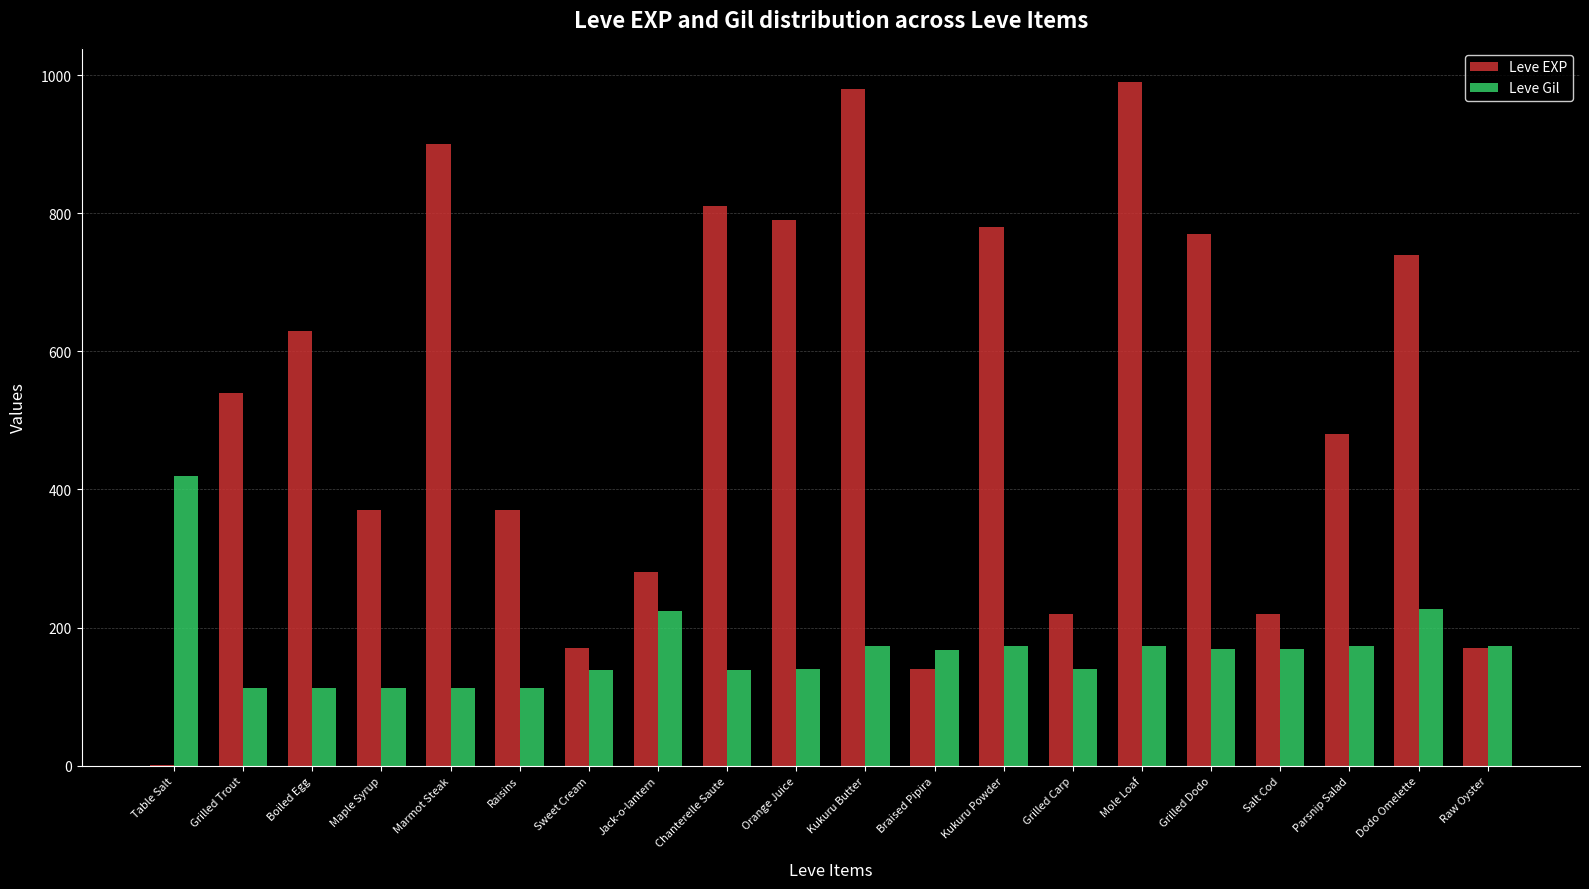

Which series has the largest range (max minus min)?

Leve EXP